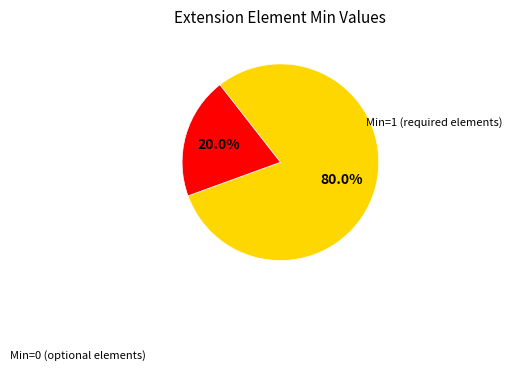

Does any single category account for the majority?

Yes